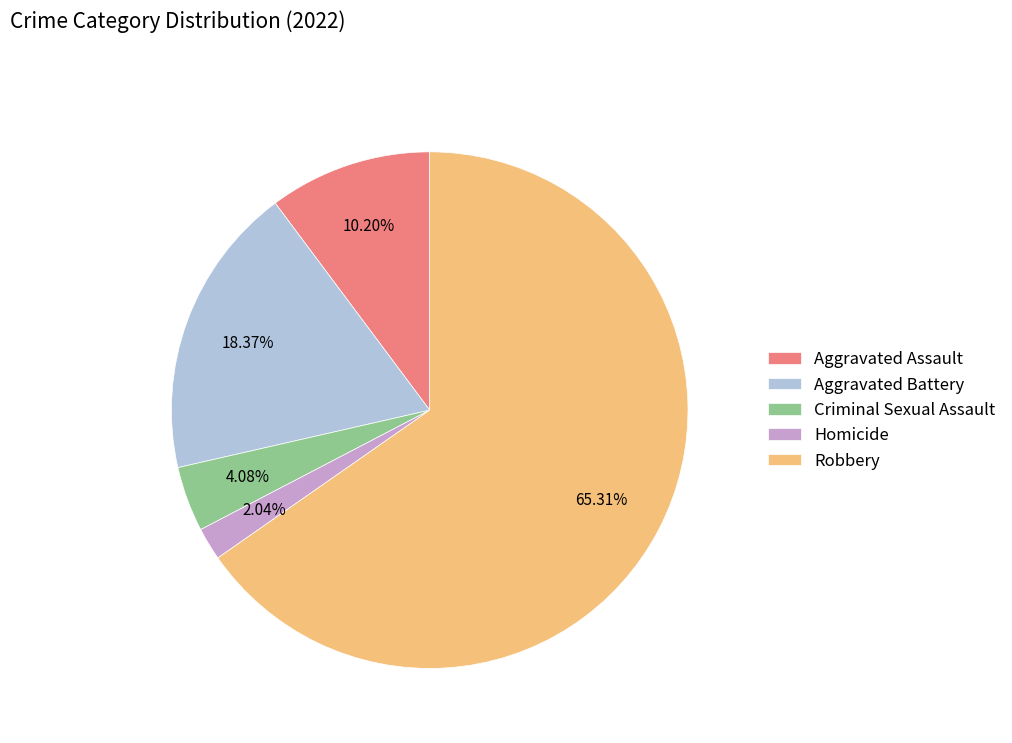

To the nearest percent, what is the difference between the Criminal Sexual Assault and Aggravated Battery slice percentages?

14%